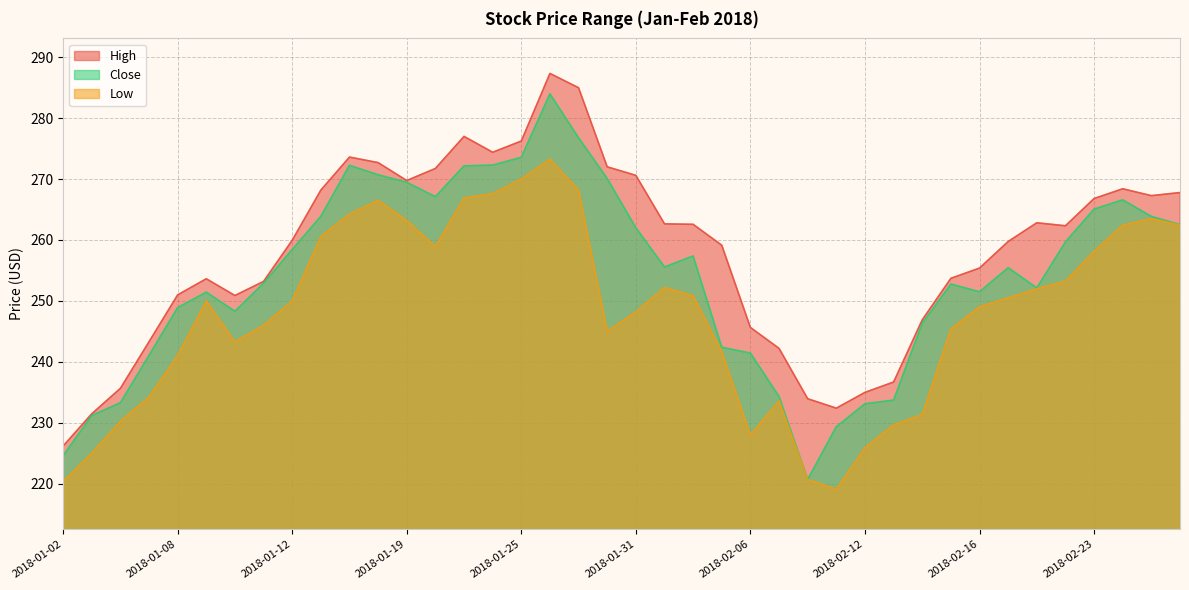

Is it true that High equals 250.9 at 2018-01-10?

True